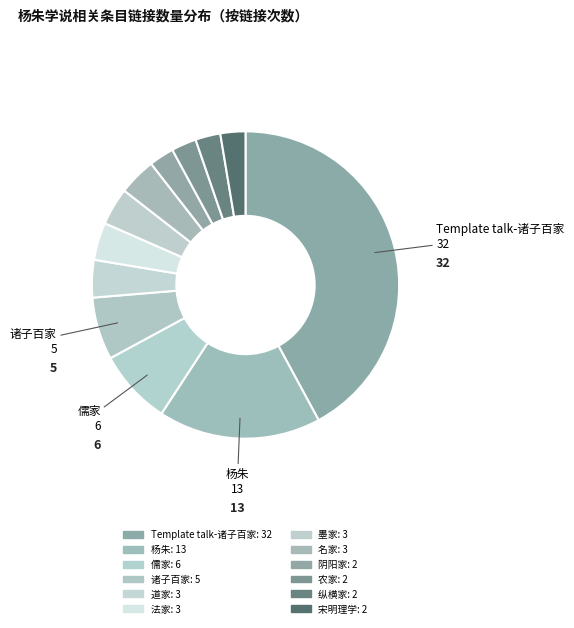

How many slices are in this pie chart?

12